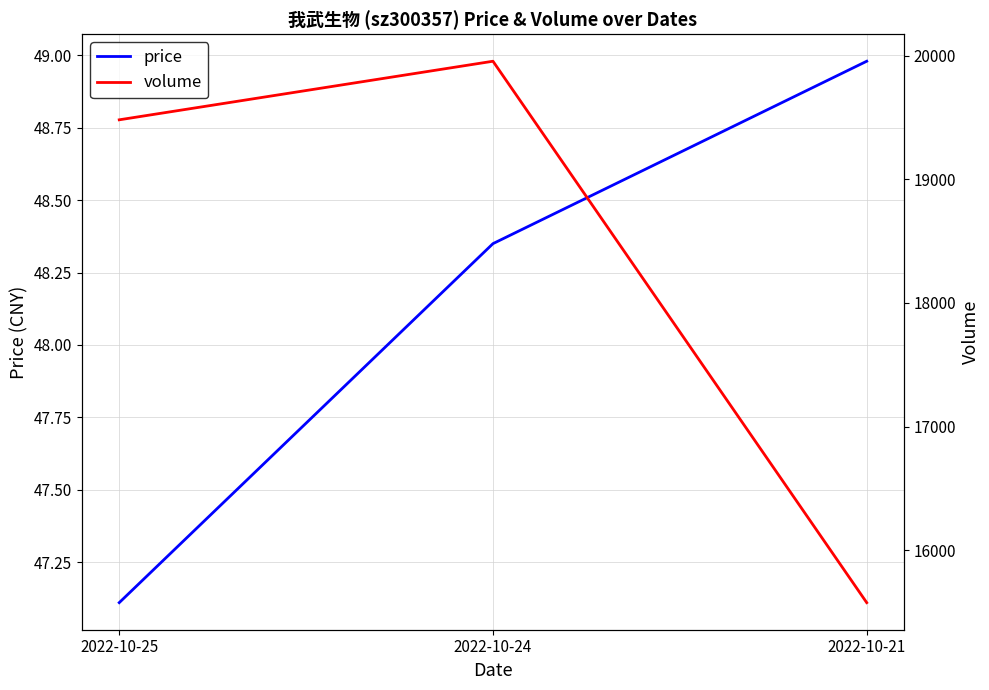

List the series in order of their peak value, highest first.

volume, price